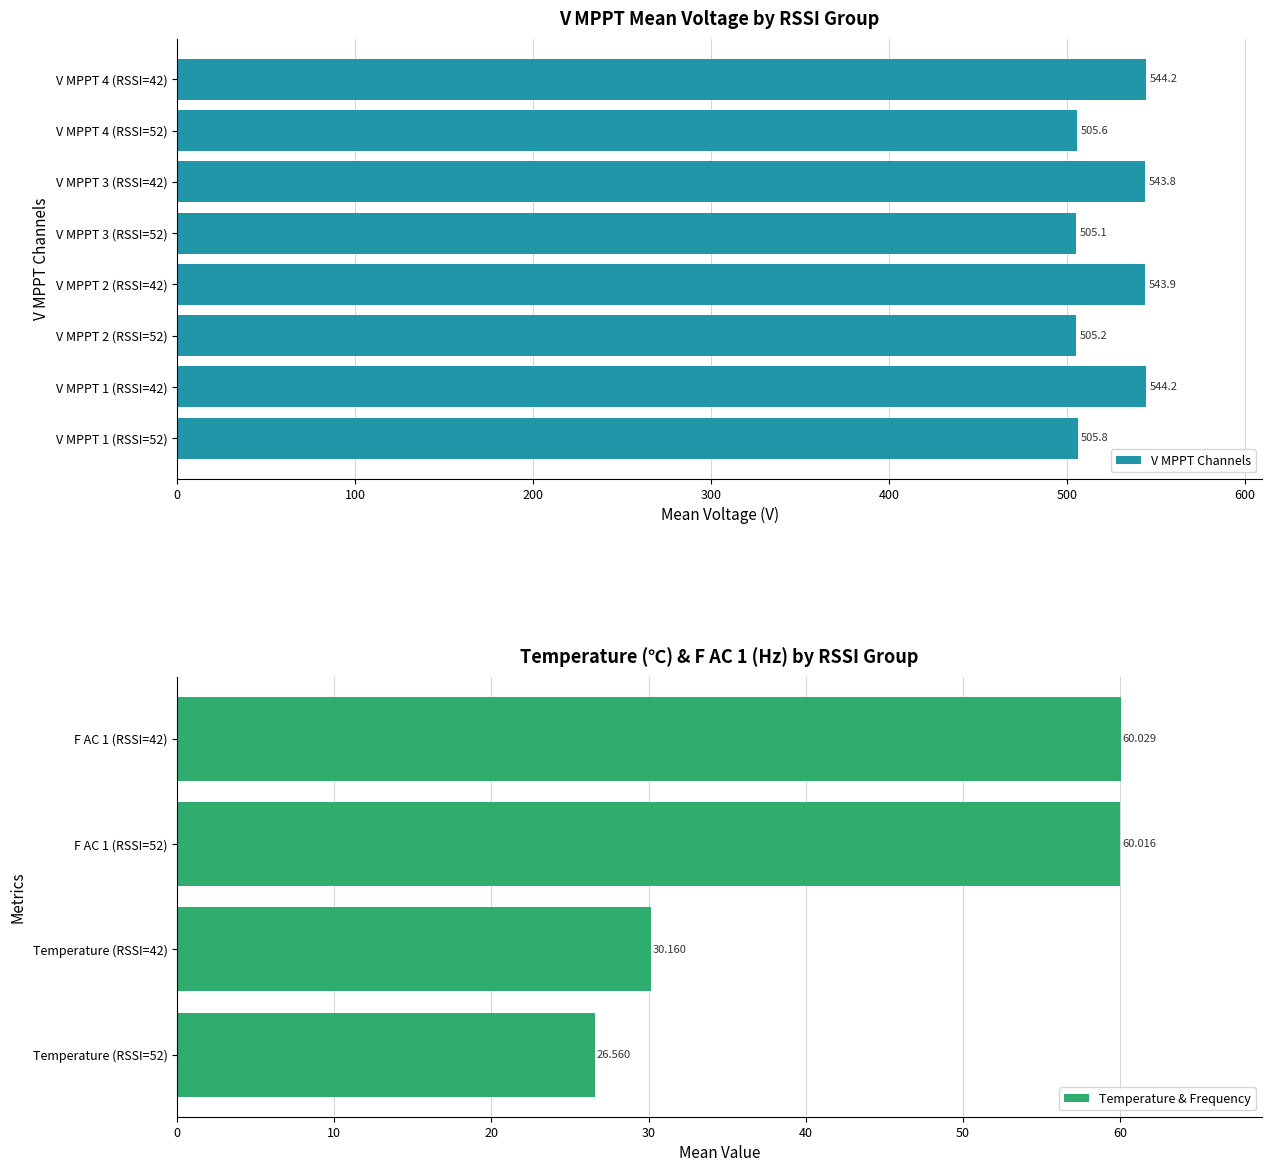

At which label does V MPPT Channels reach its minimum?

V MPPT 3 (RSSI=52)